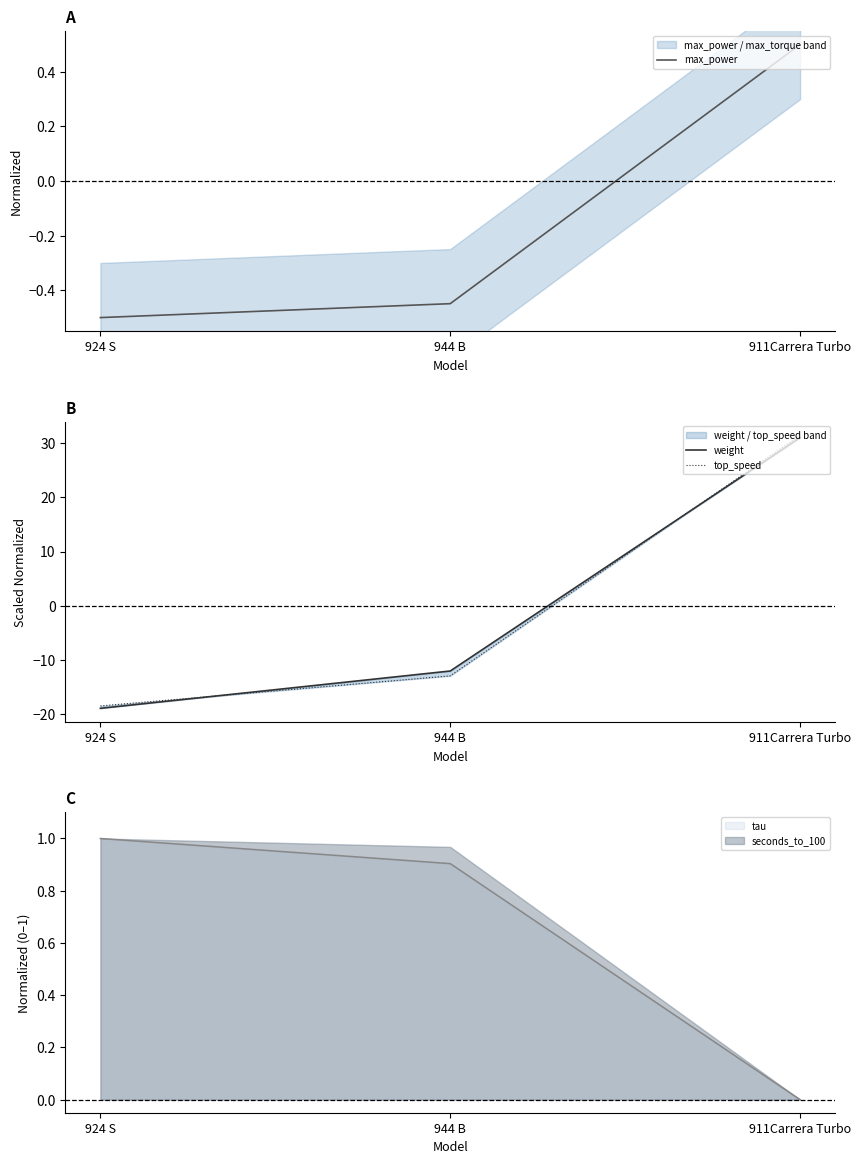

At which category does the chart reach its minimum across all series?

924 S